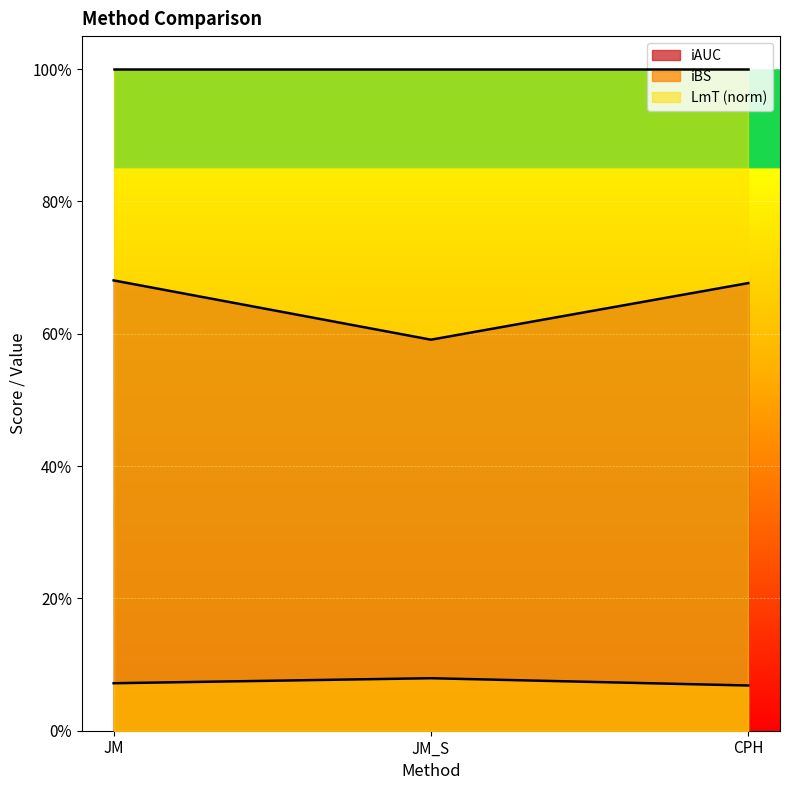

At which category is the sum across all series the highest?

JM